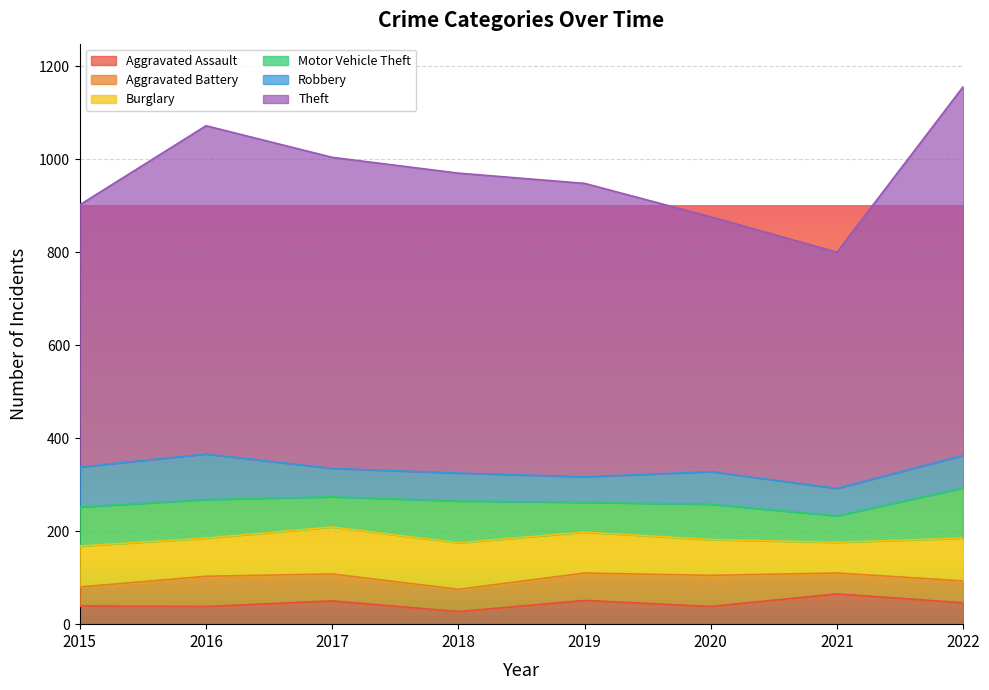

At which label does Theft first exceed 645?

2016